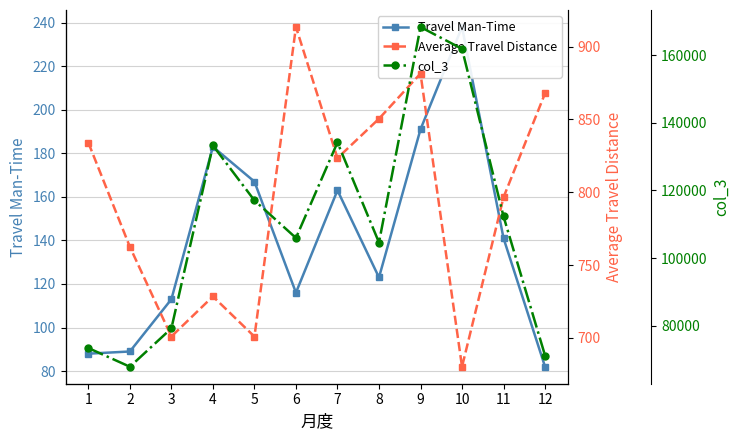

What is the sum of the Average Travel Distance values at 11 and 4?

1525.0